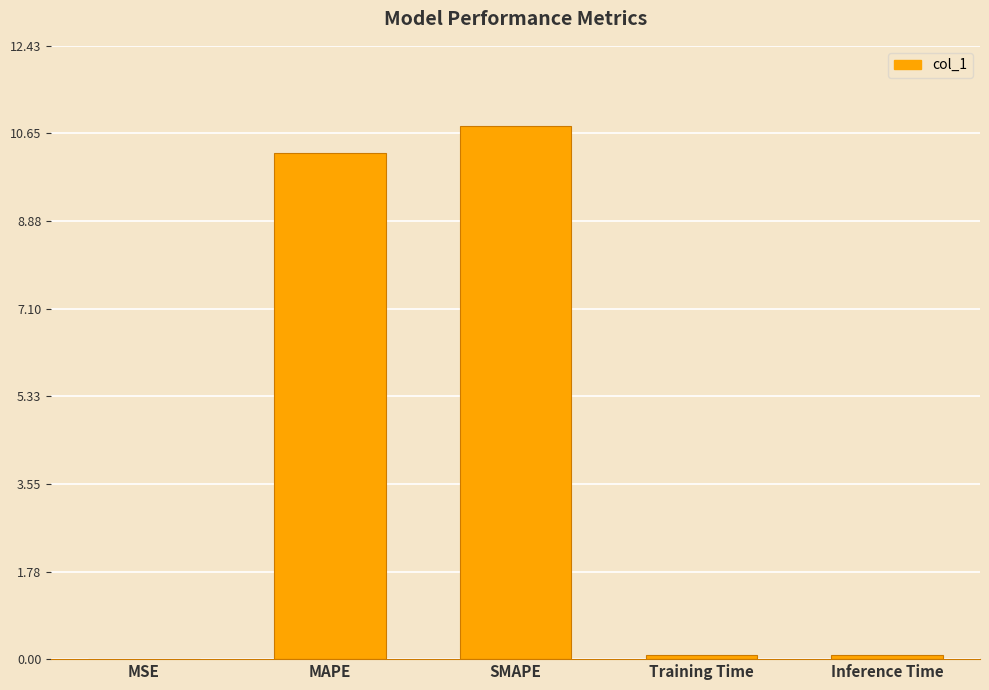

What is the average value?

4.2